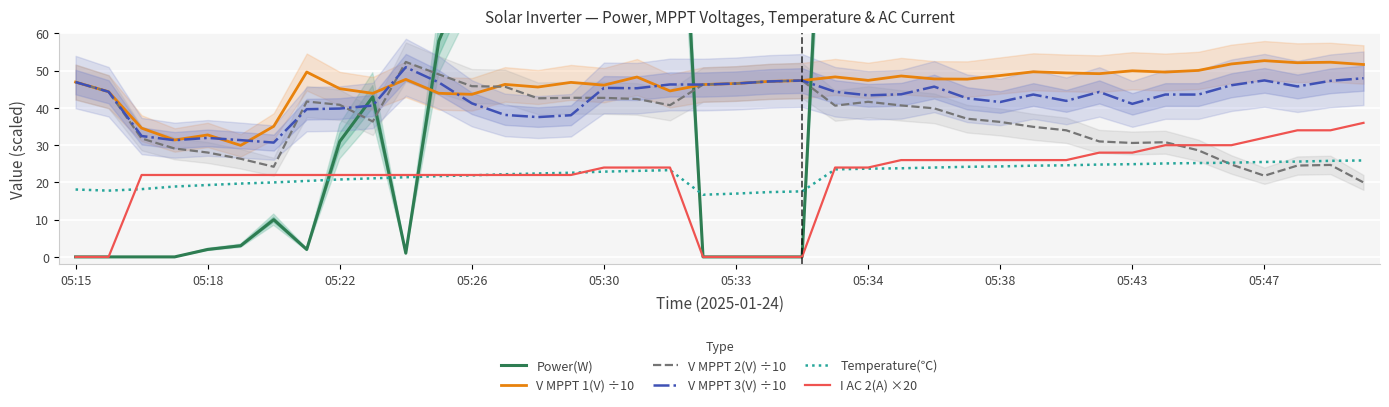

At which category is the sum across all series the highest?

39